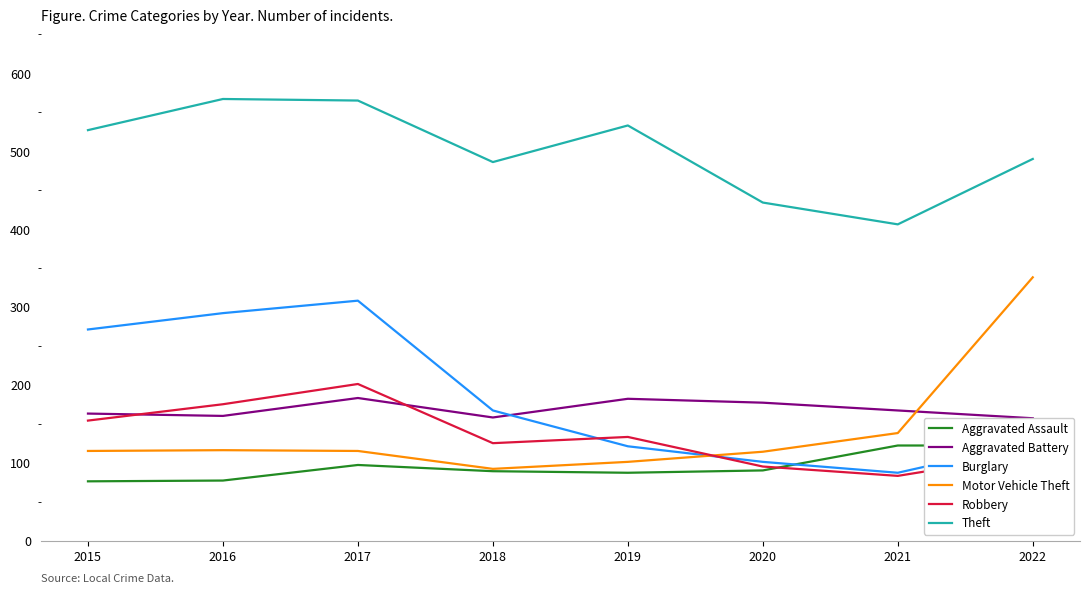

List the series in order of their peak value, lowest first.

Aggravated Assault, Aggravated Battery, Robbery, Burglary, Motor Vehicle Theft, Theft